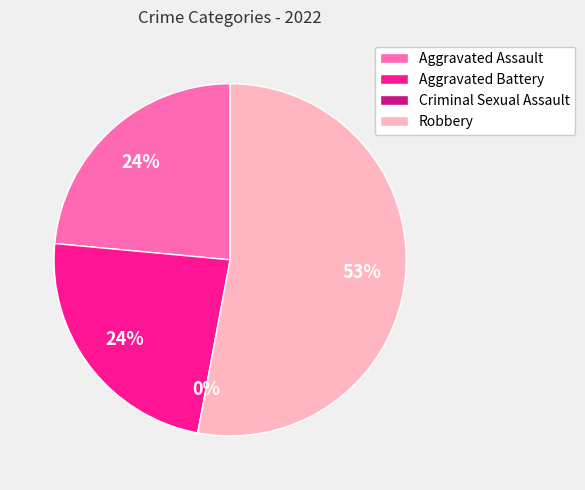

Does Robbery account for over 50% of the chart?

Yes